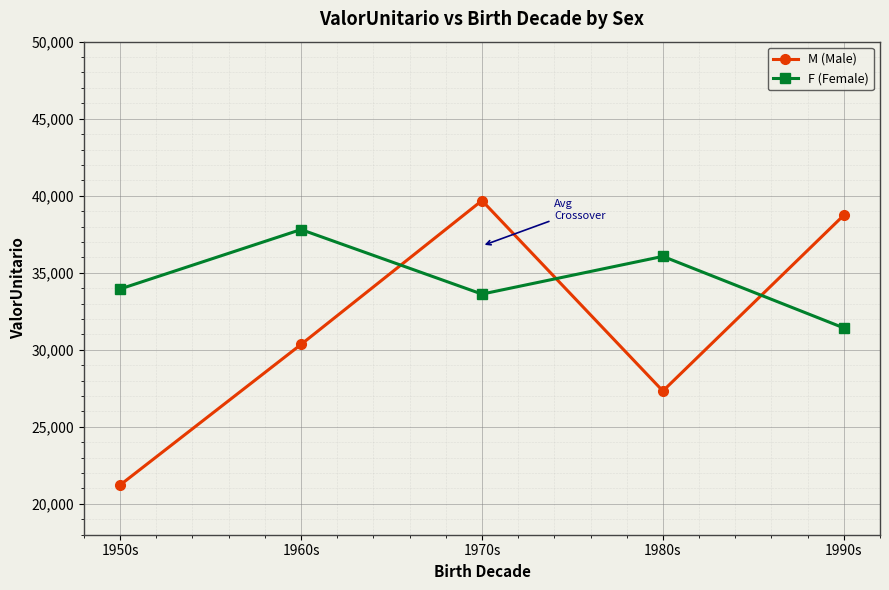

Between 1960s and 1990s, which series saw the biggest shift?

M (Male)